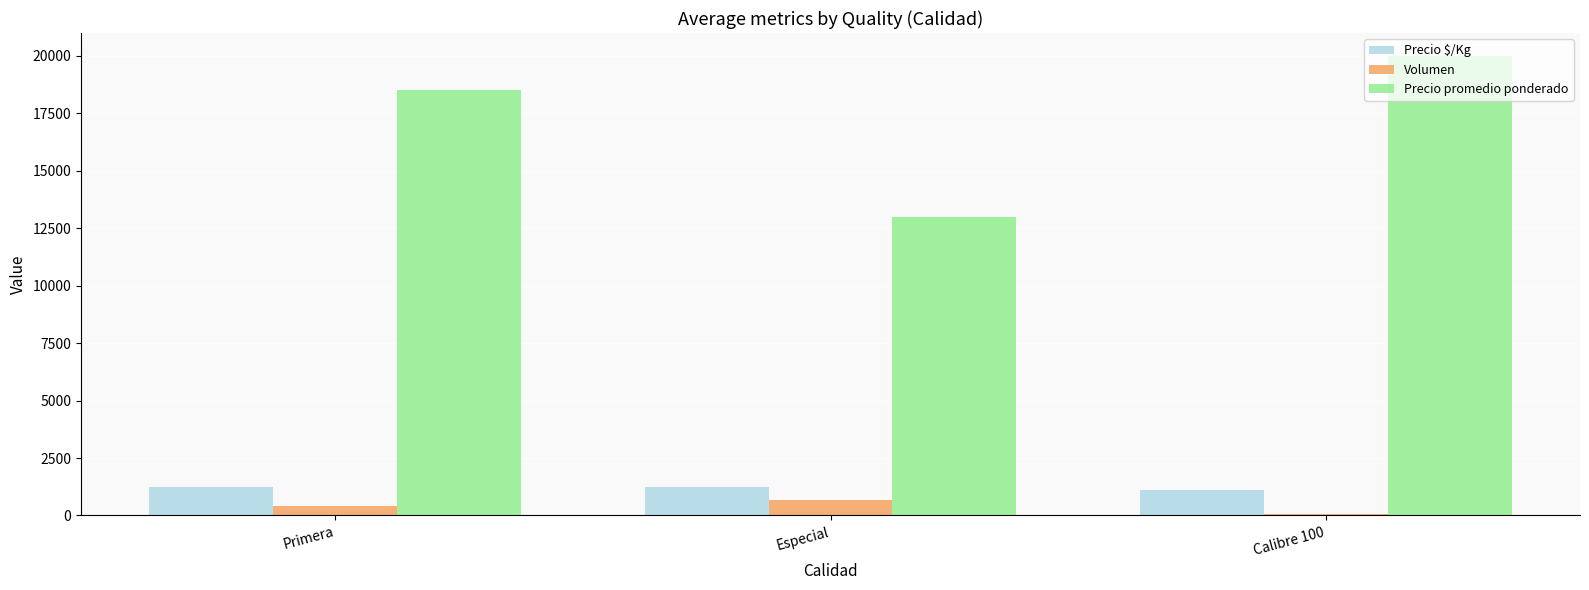

What is the sum of the Volumen values at Primera and Calibre 100?

465